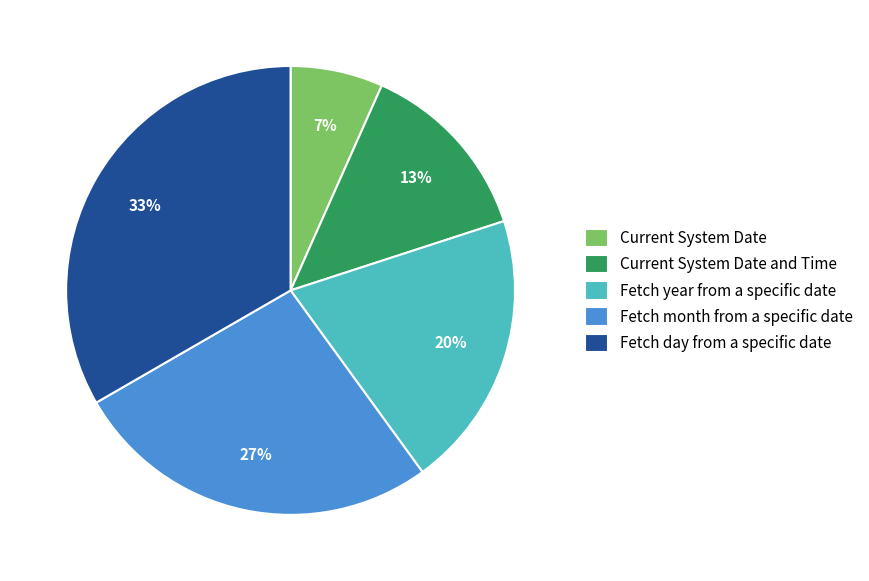

Approximately how many times larger is the value at Current System Date and Time compared to Fetch day from a specific date?

0.4